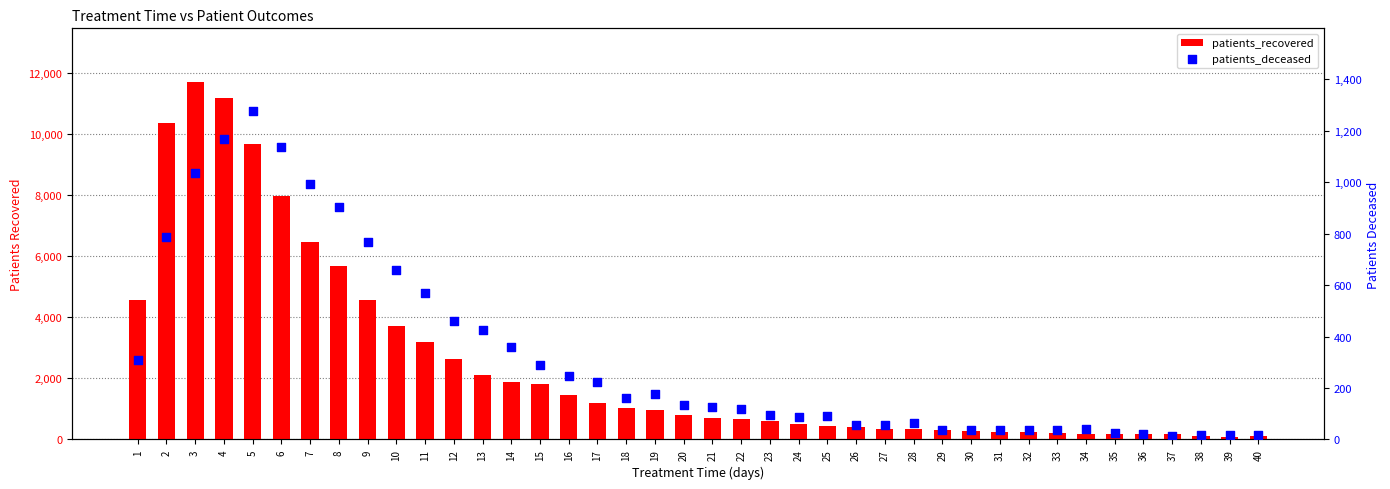

Which series has the widest spread of Y values?

patients_recovered